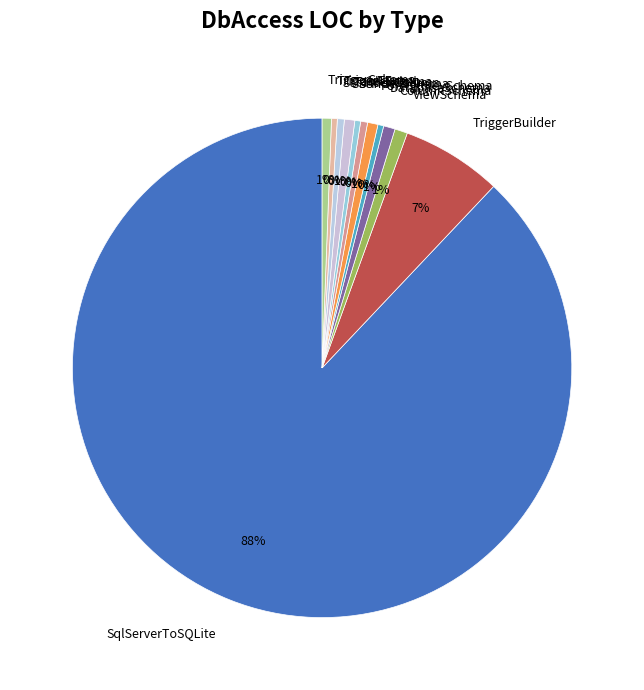

How many slices are in this pie chart?

12